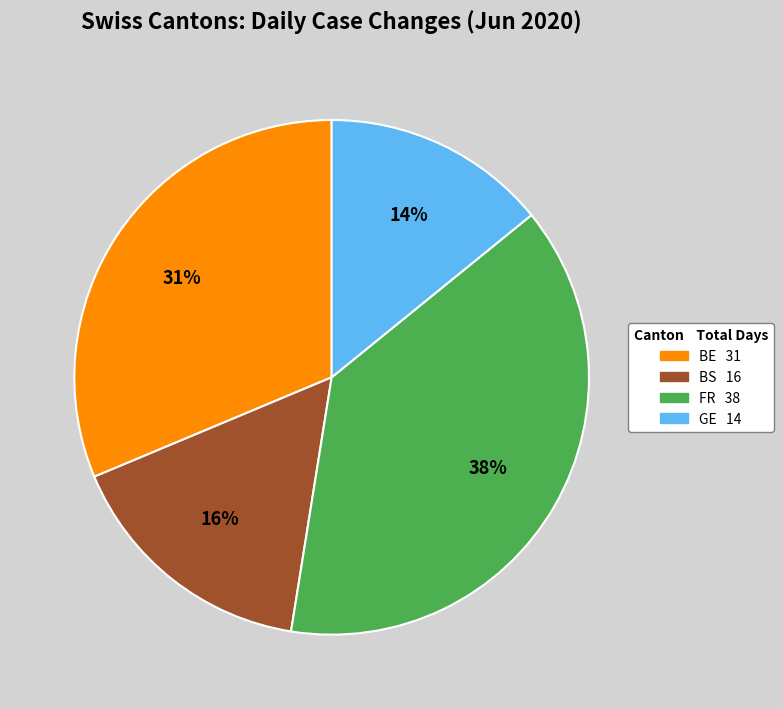

How many segments does this pie chart have?

4